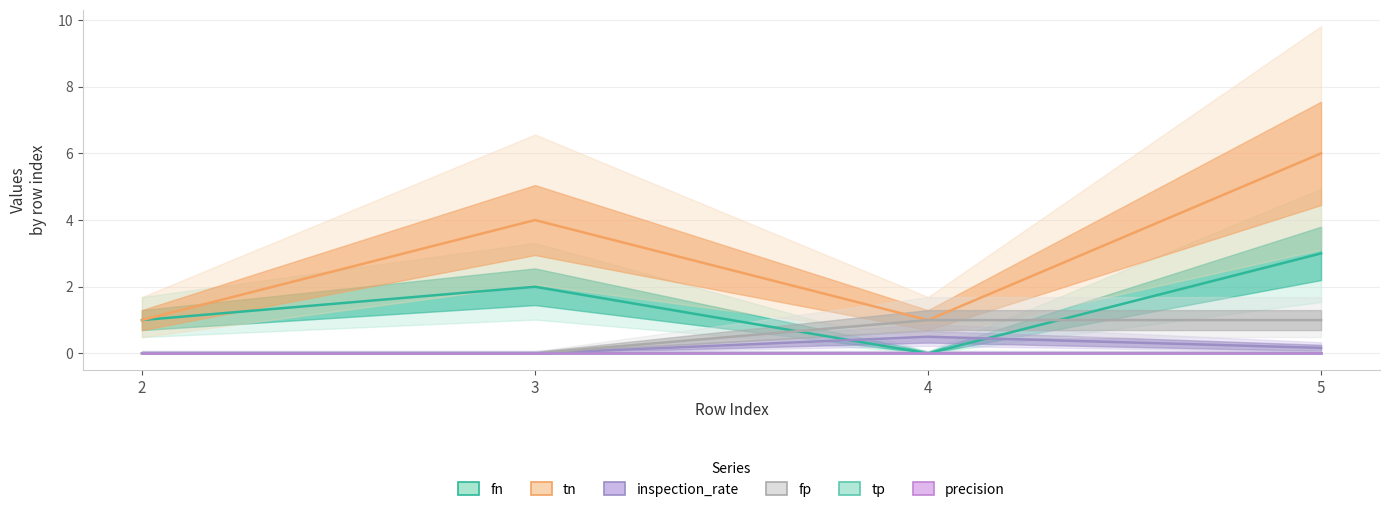

How many lines are shown in the chart?

6